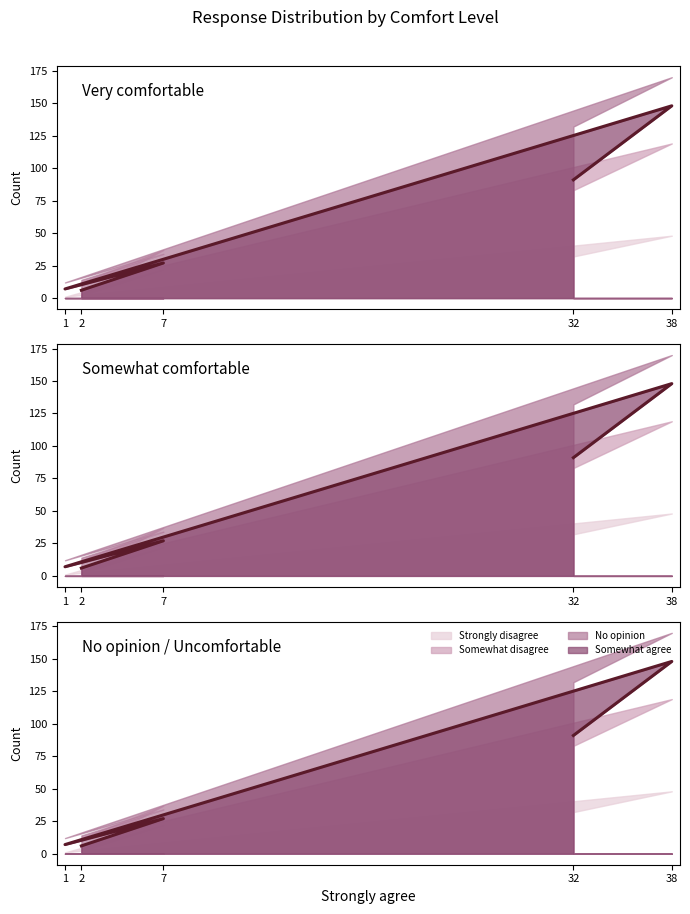

True or false: No opinion and Somewhat agree intersect in this chart.

False